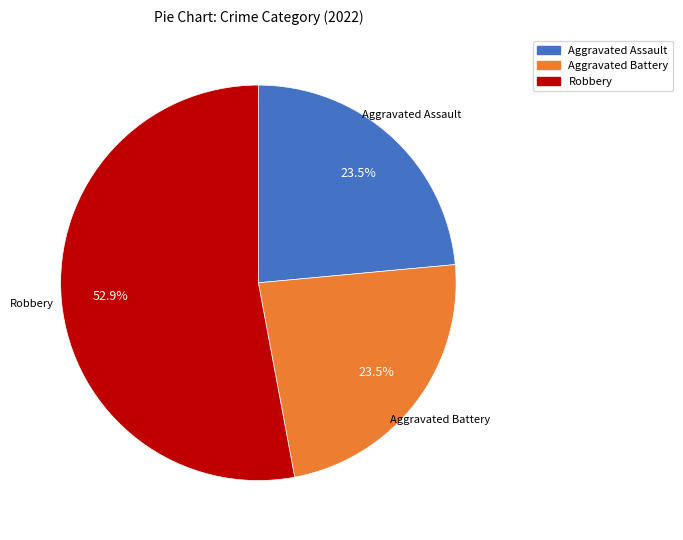

Count the number of slices in the pie.

3